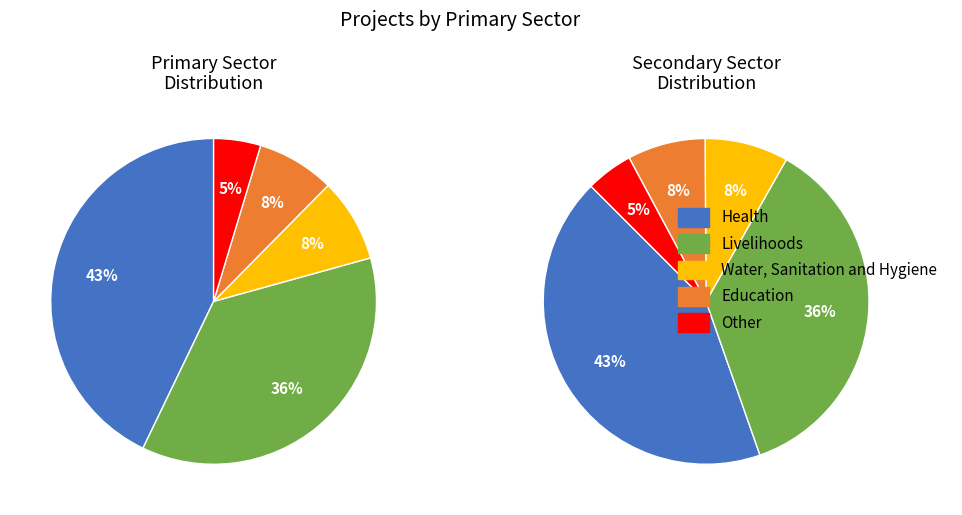

Is it true that Livelihoods is 31% of the pie?

False